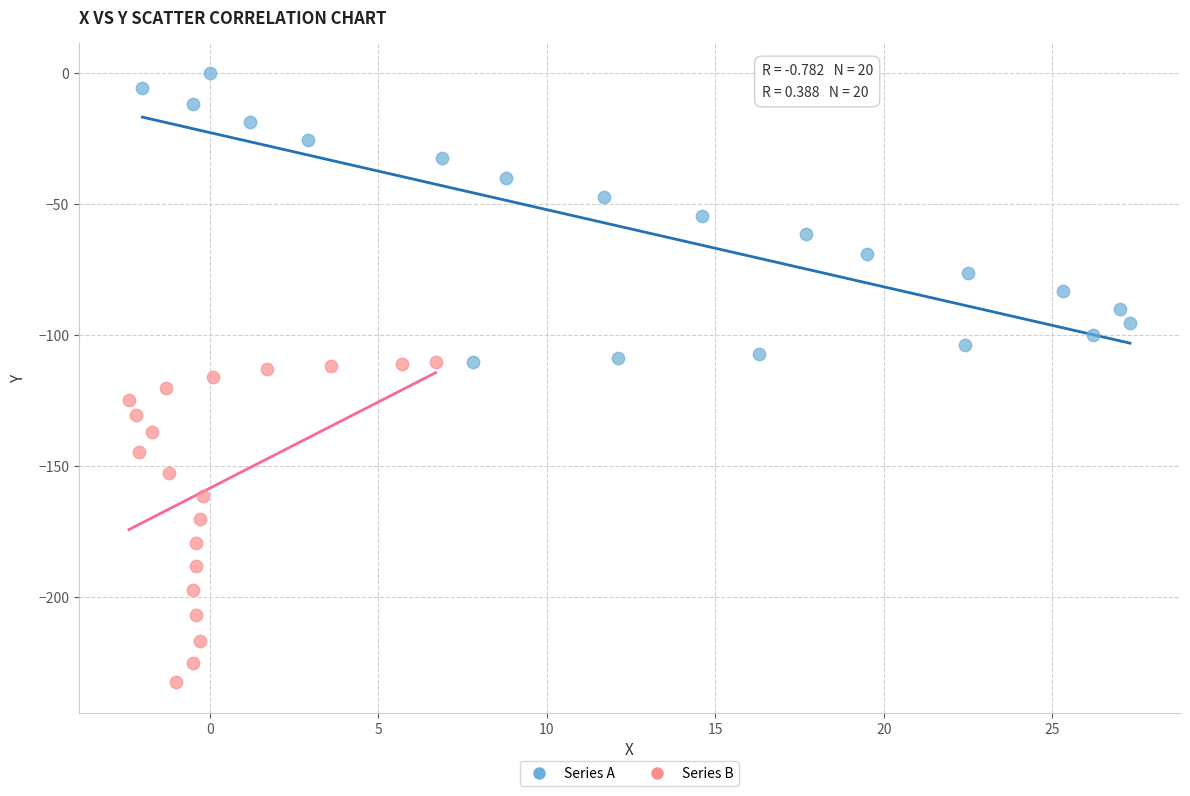

Which series has the widest spread of Y values?

Series B